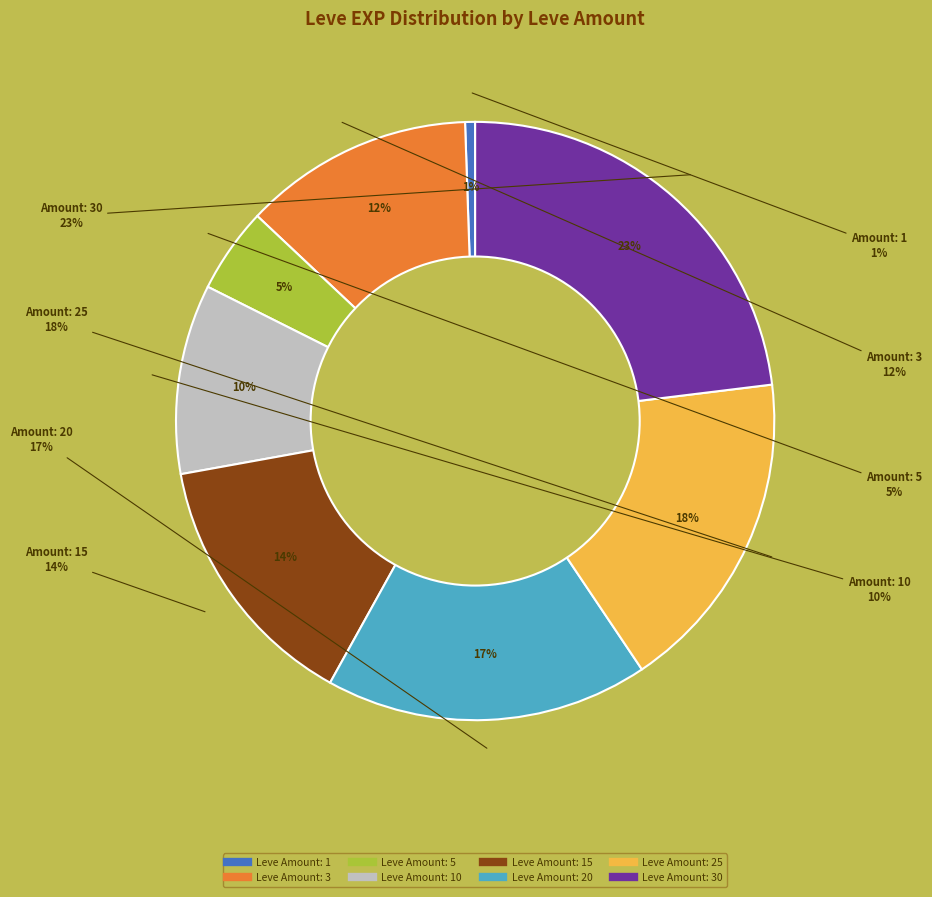

Does any single category account for the majority?

No